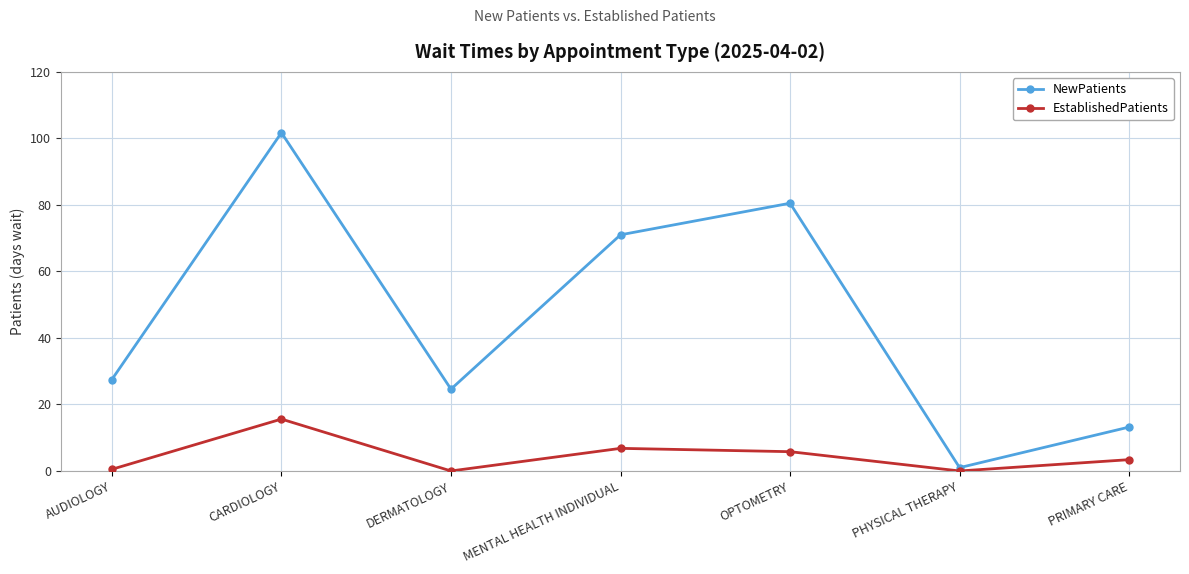

At which label does NewPatients reach its peak?

CARDIOLOGY